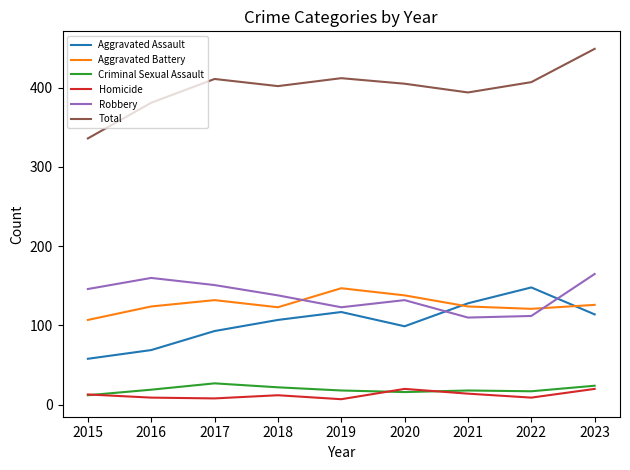

What is the greatest value displayed?

449